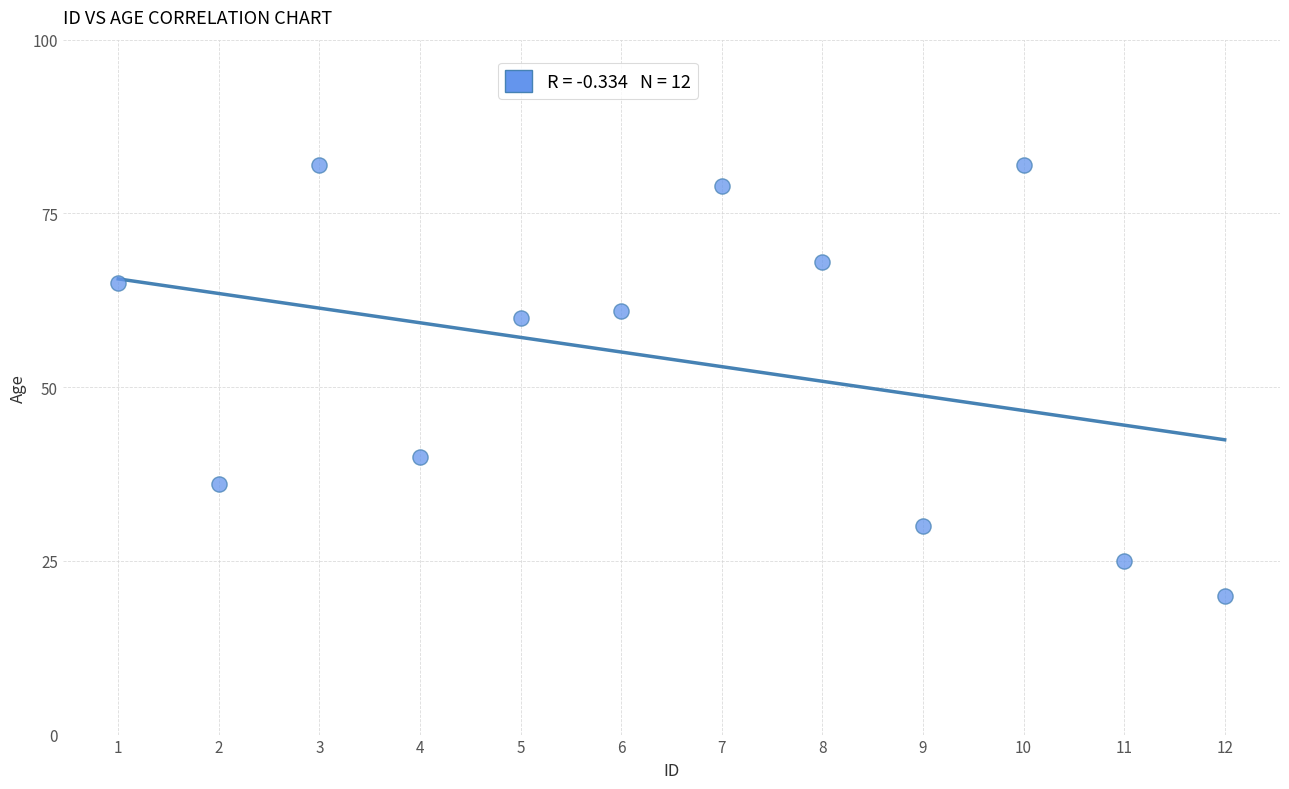

What Y value in the scatter plot is closest to 51?

60